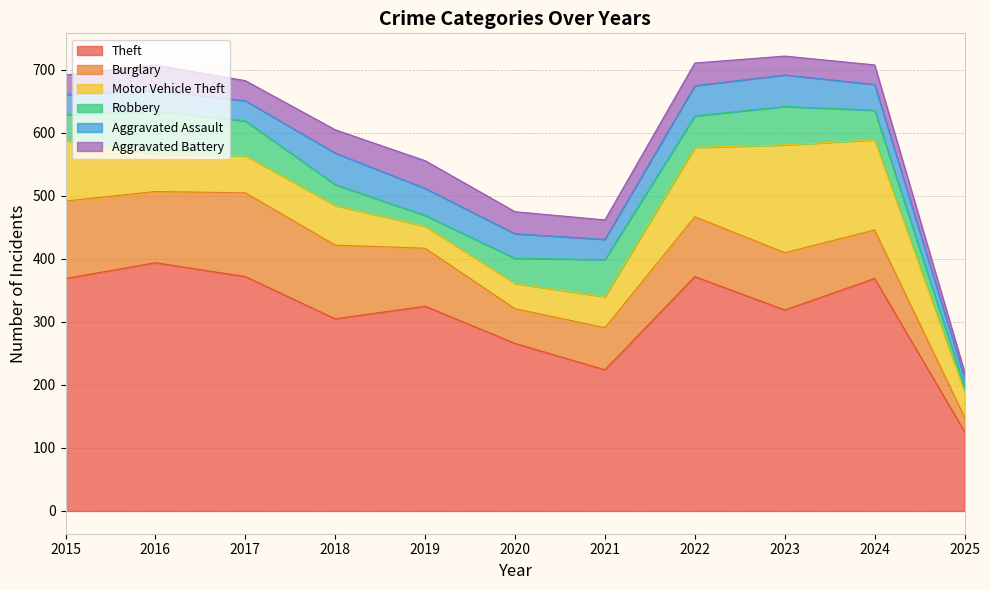

Where is Theft nearest to the value 260?

2020